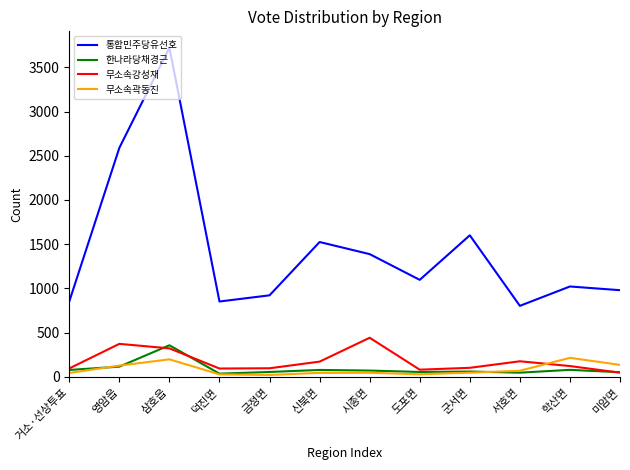

What is the average value of the 무소속곽동진 series?

83